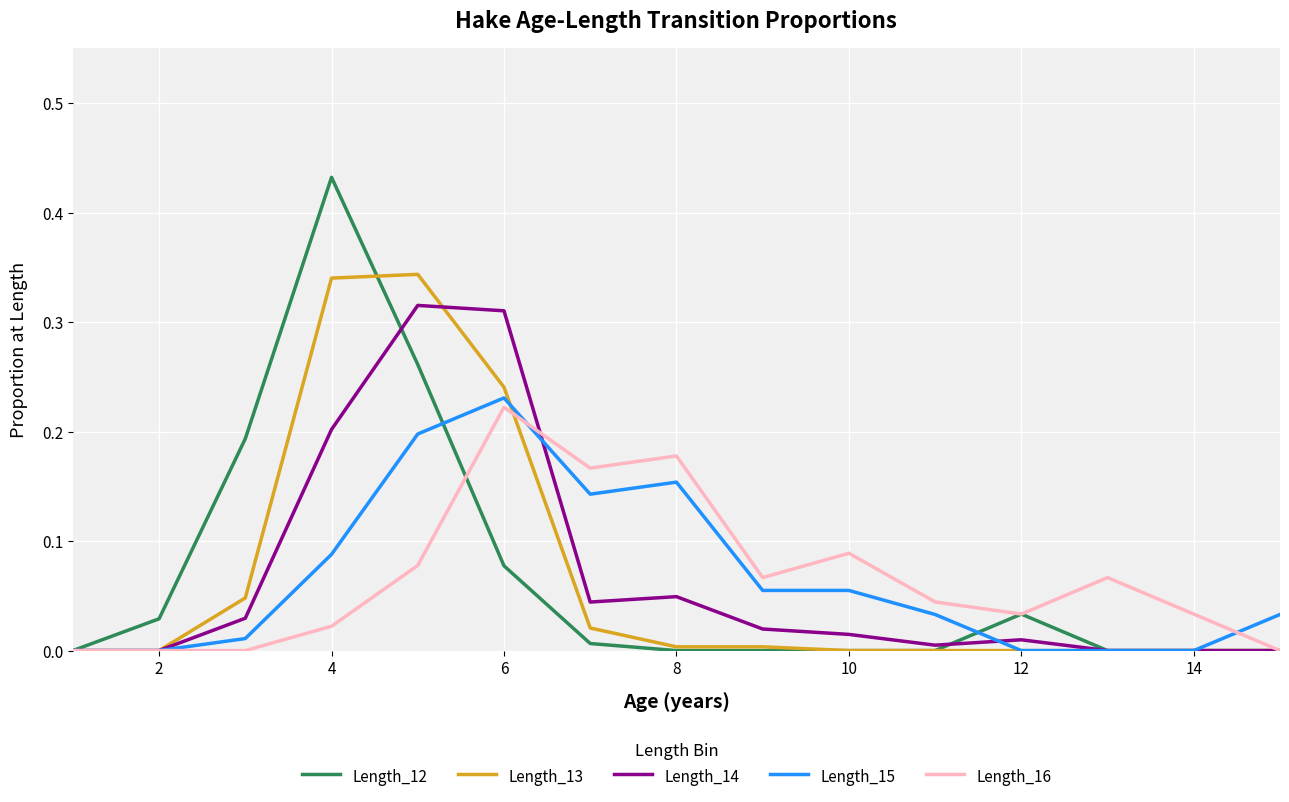

Which series has the widest spread of values?

Length_12